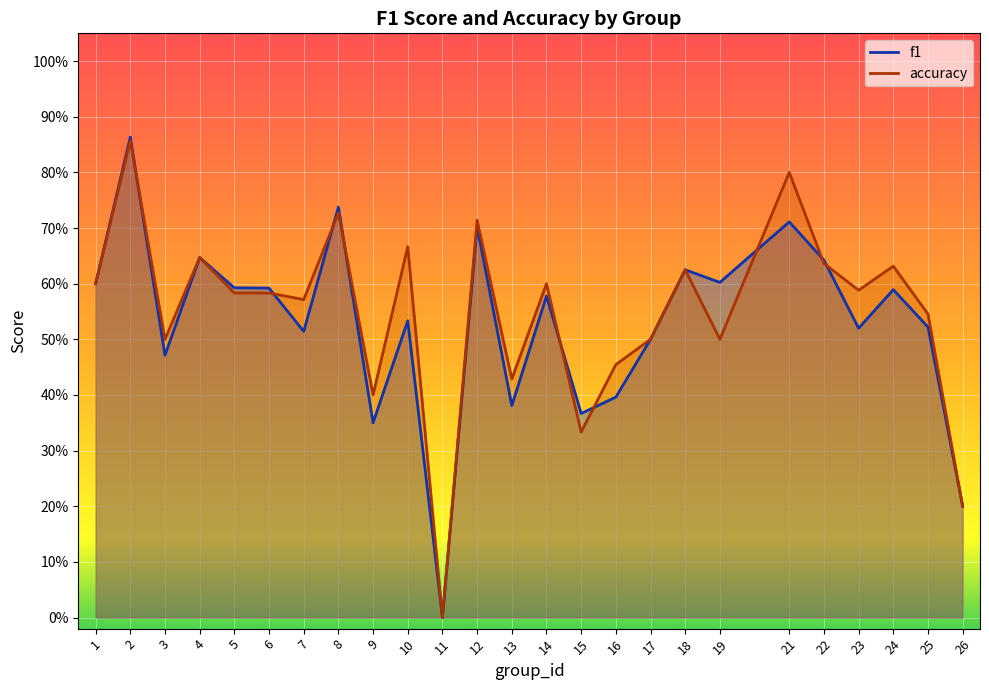

At 26, list the series in order from largest to smallest.

f1, accuracy